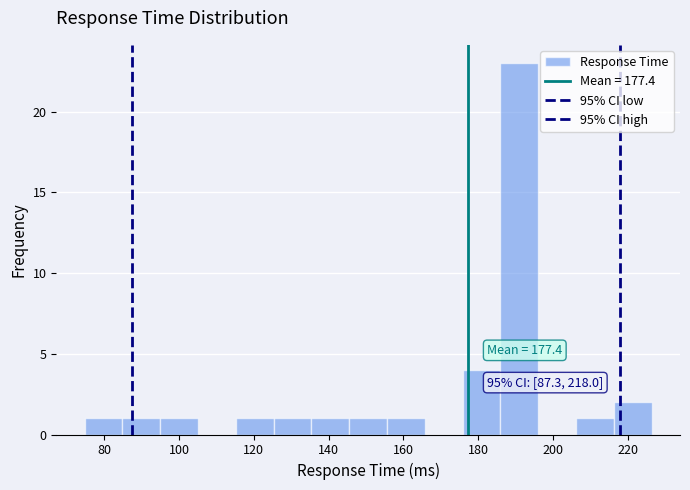

Which range on the x-axis has the tallest bar?

186 to 196